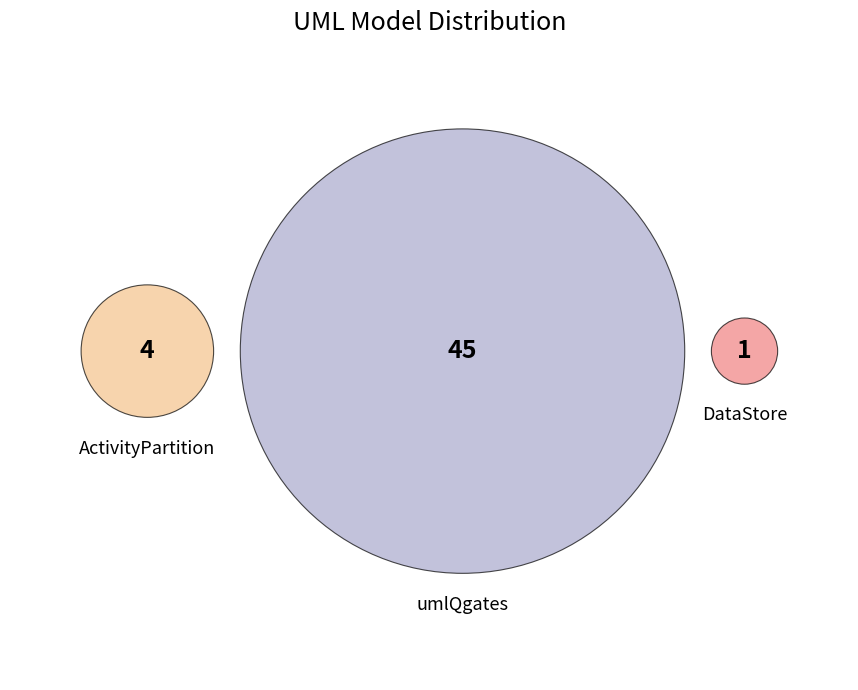

Does any single category account for the majority?

Yes